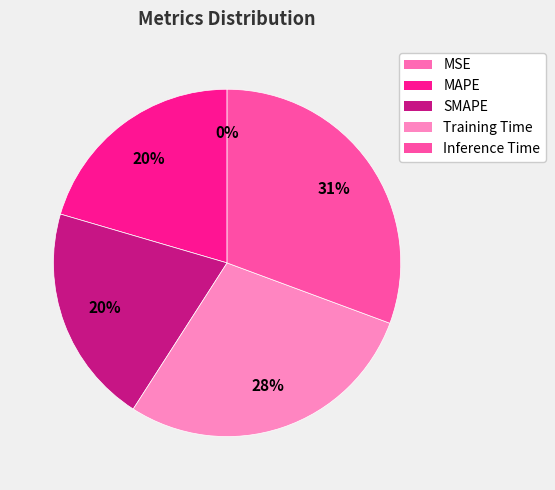

Which slice is the smallest?

MSE